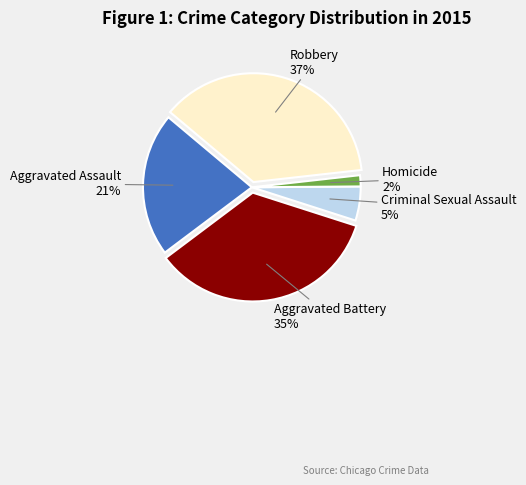

To the nearest percent, what is the average slice percentage?

20%